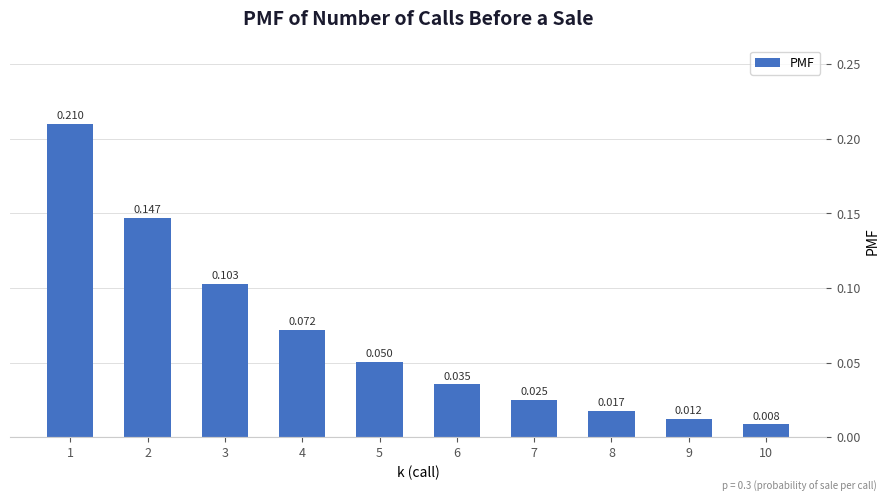

Is it true that the value at 5 is 0.1?

True